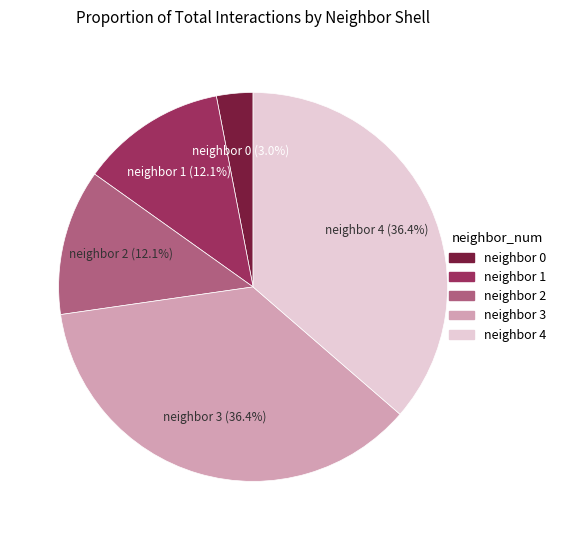

Is there a majority slice in this chart?

No